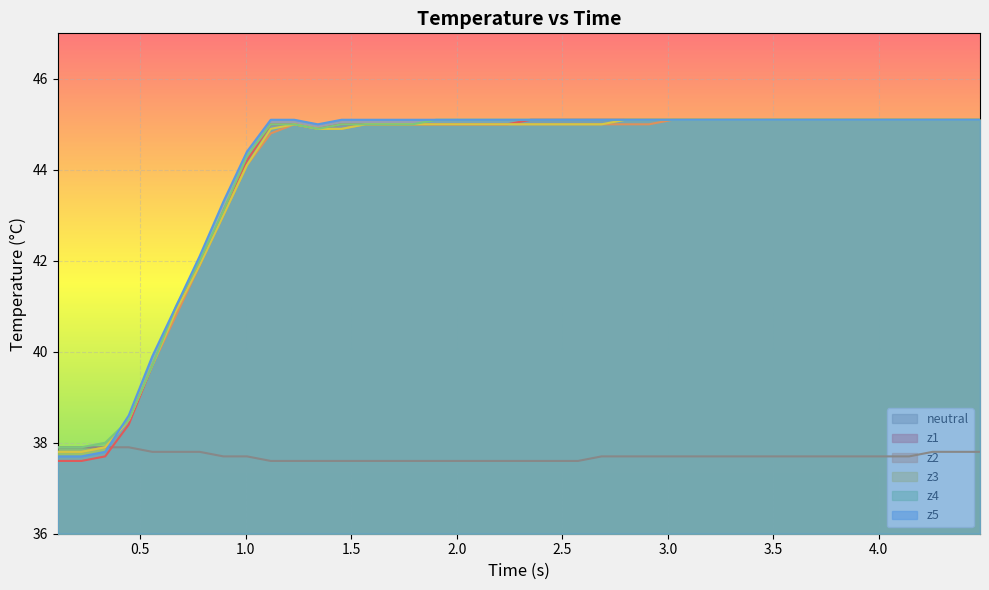

Which series has the largest range (max minus min)?

z1